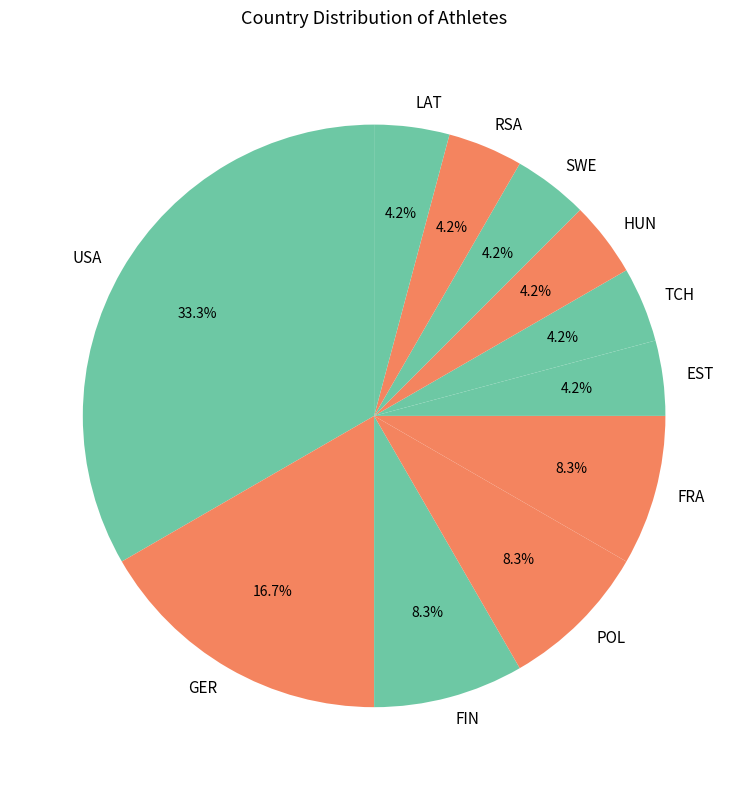

How many slices are in this pie chart?

11